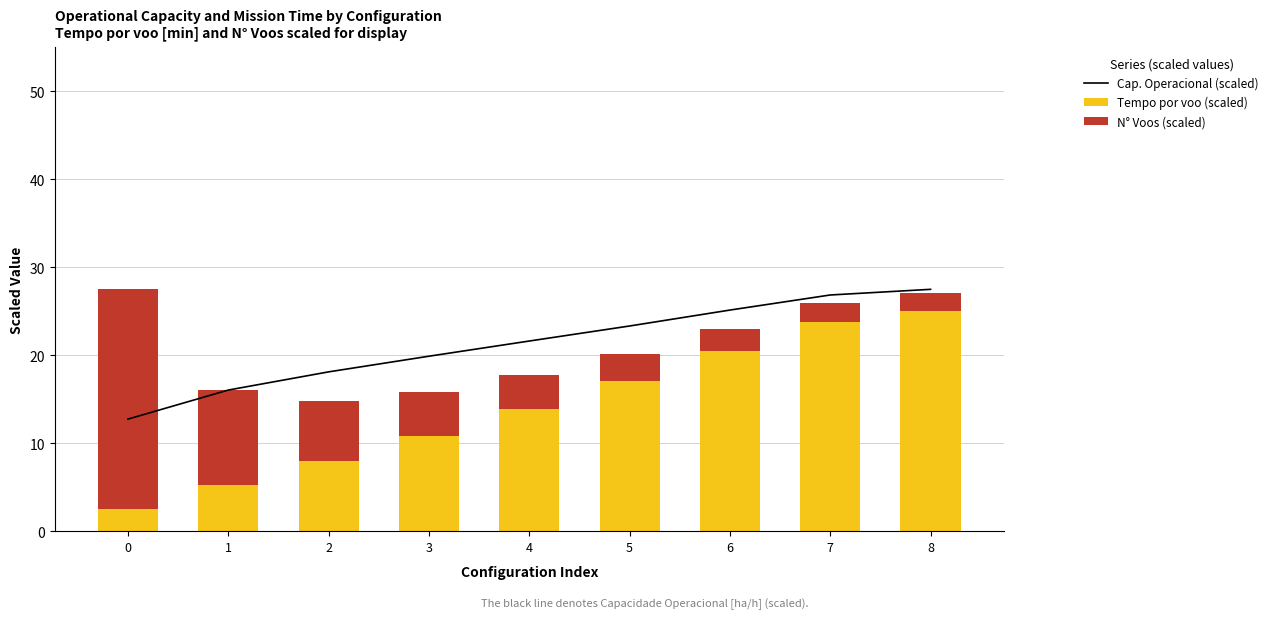

What is the sum of the Tempo por voo (scaled) values at 0 and 8?

27.6